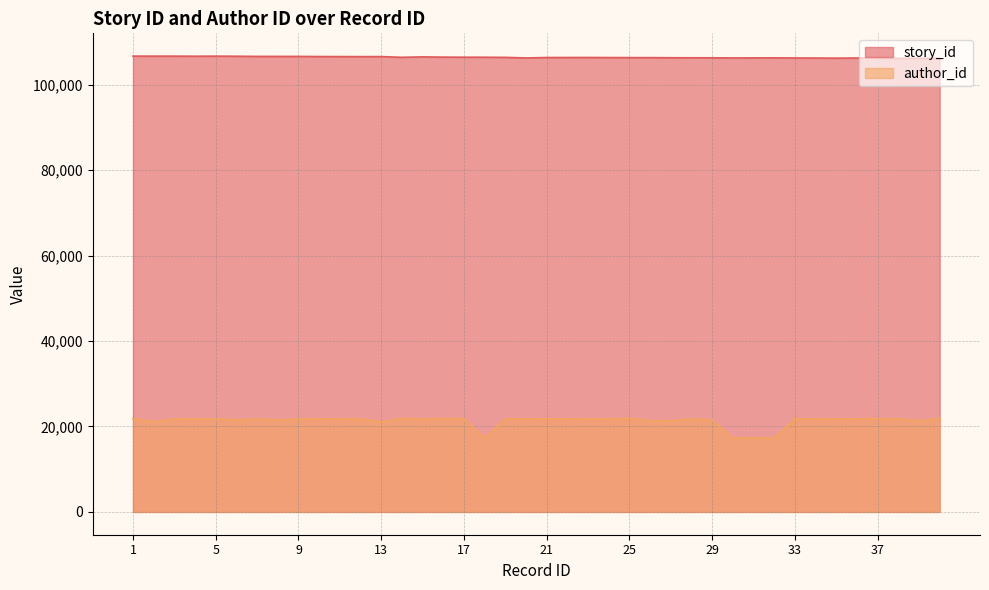

Reading left to right, transcribe all the data shown in this chart.

story_id: 106656	106654	106654	106637	106651	106633	106591	106589	106589	106559	106549	106541	106544	106380	106480	106421	106403	106399	106365	106230	106330	106339	106342	106323	106309	106309	106277	106268	106263	106235	106245	106252	106225	106211	106184	106217	106208	106123	106148	106159
author_id: 21811	21090	21769	21773	21765	21533	21756	21510	21755	21767	21799	21782	21090	21863	21779	21878	21771	17296	21785	21785	21783	21784	21769	21768	21885	21320	21327	21756	21510	17296	17296	17296	21769	21799	21782	21784	21811	21779	21328	21845